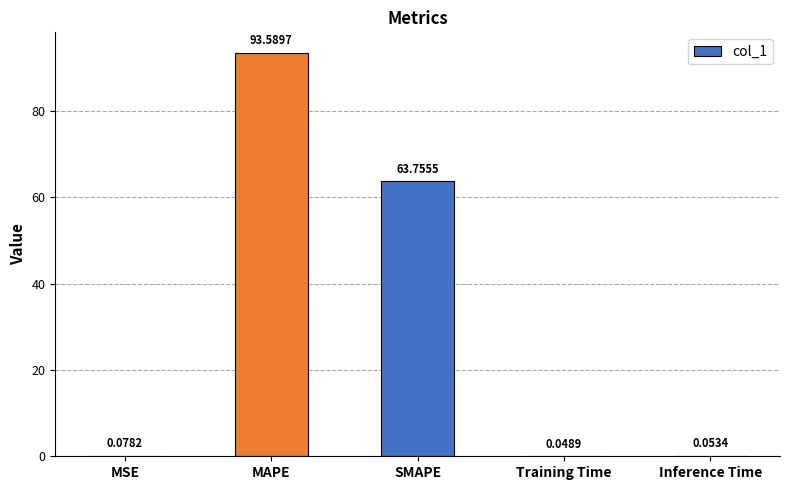

What is the sum of the values at Inference Time and SMAPE?

63.8